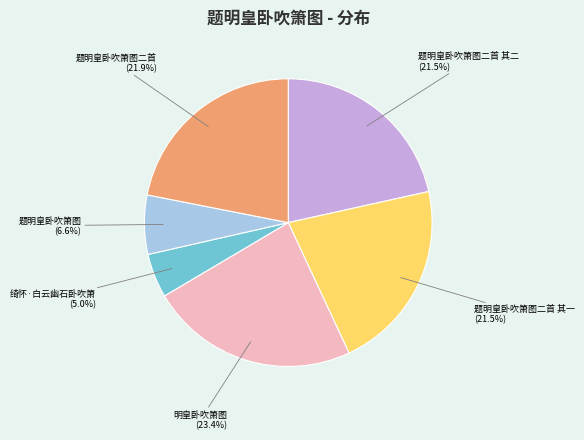

How many slices are in this pie chart?

6